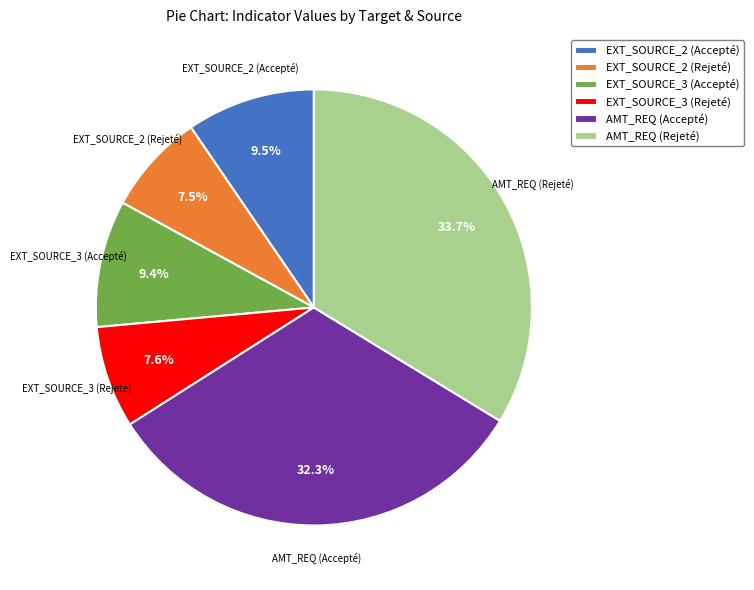

Do EXT_SOURCE_3 (Rejeté) and EXT_SOURCE_2 (Rejeté) together represent more than half of the pie?

No